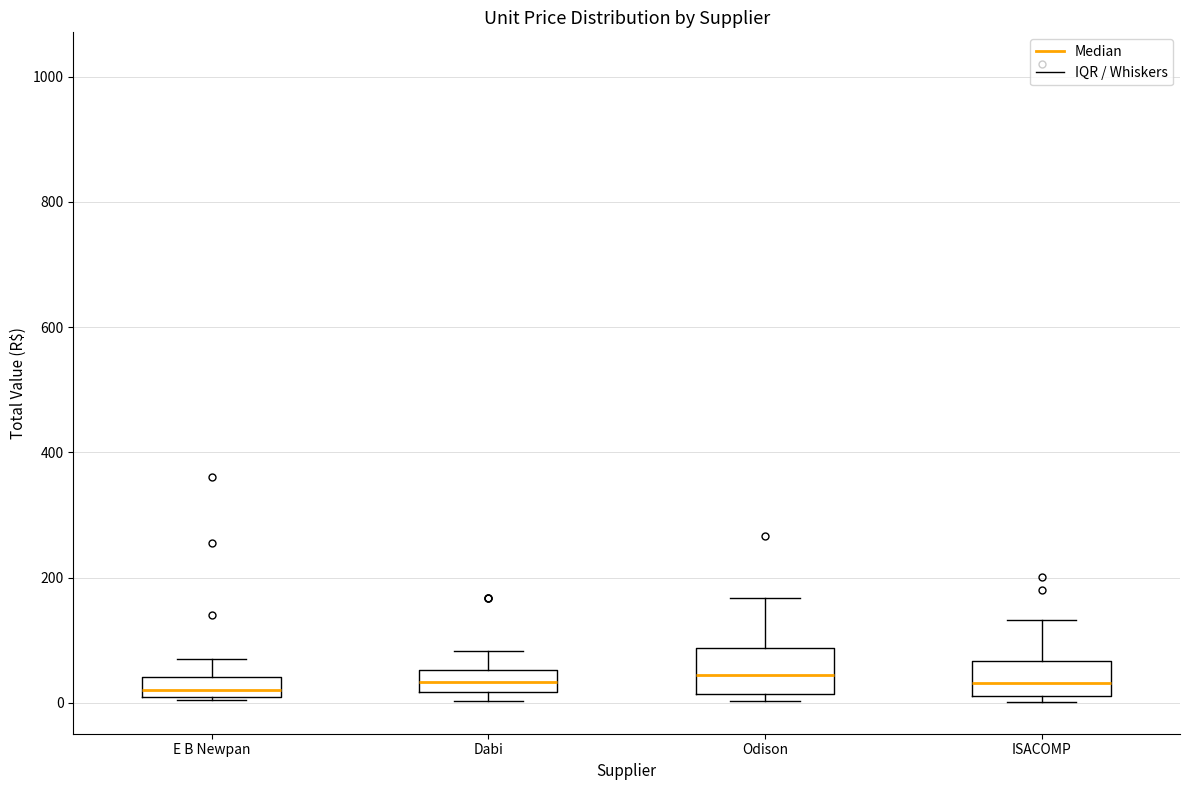

Where does the median line of the box for Dabi sit on the y-axis? The values are not printed on the chart, so give them approximately, as read against the axis.

40